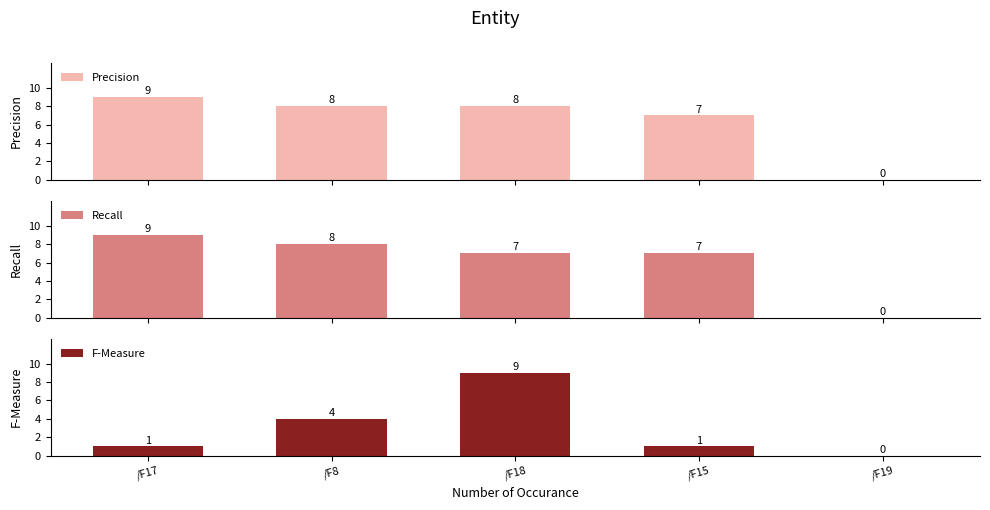

What is the spread (max minus min) of values at /F17?

8